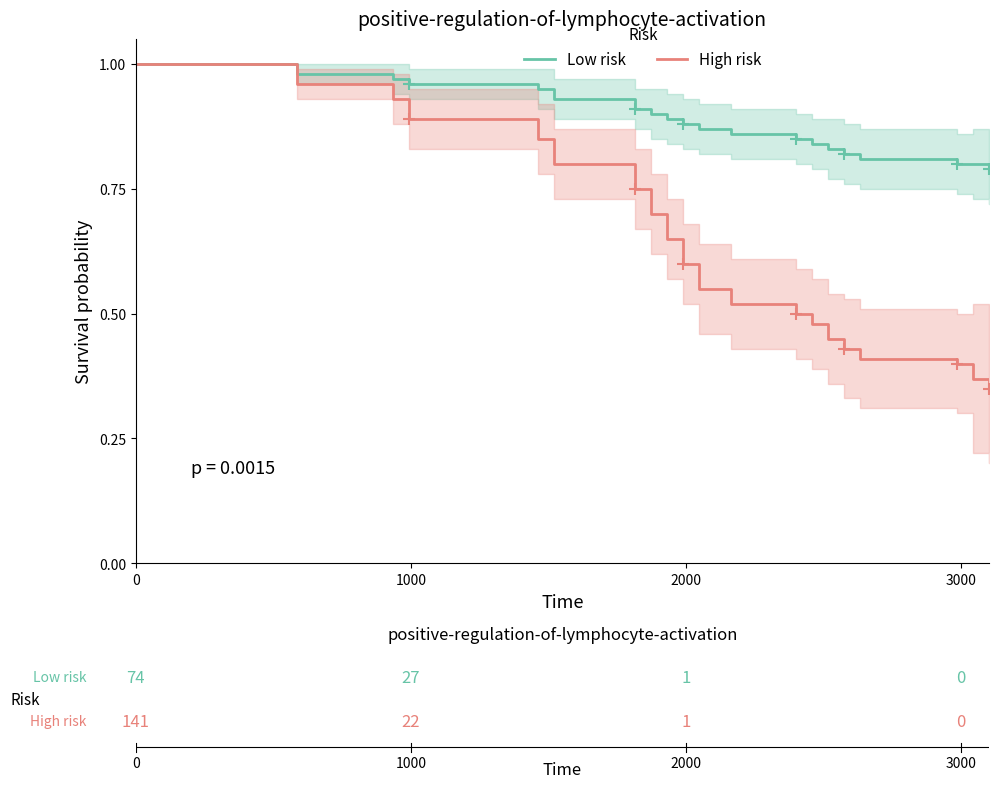

True or false: Low risk and High risk intersect in this chart.

False